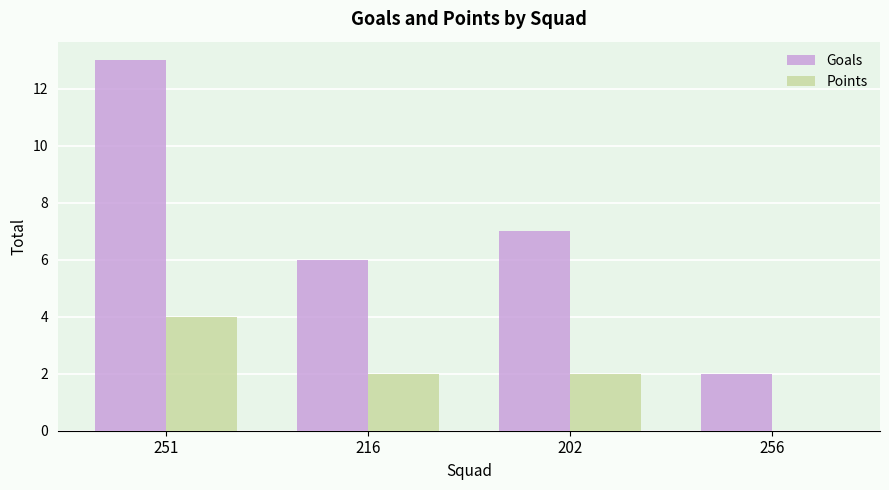

What is the sum of the Goals values at 256 and 216?

8